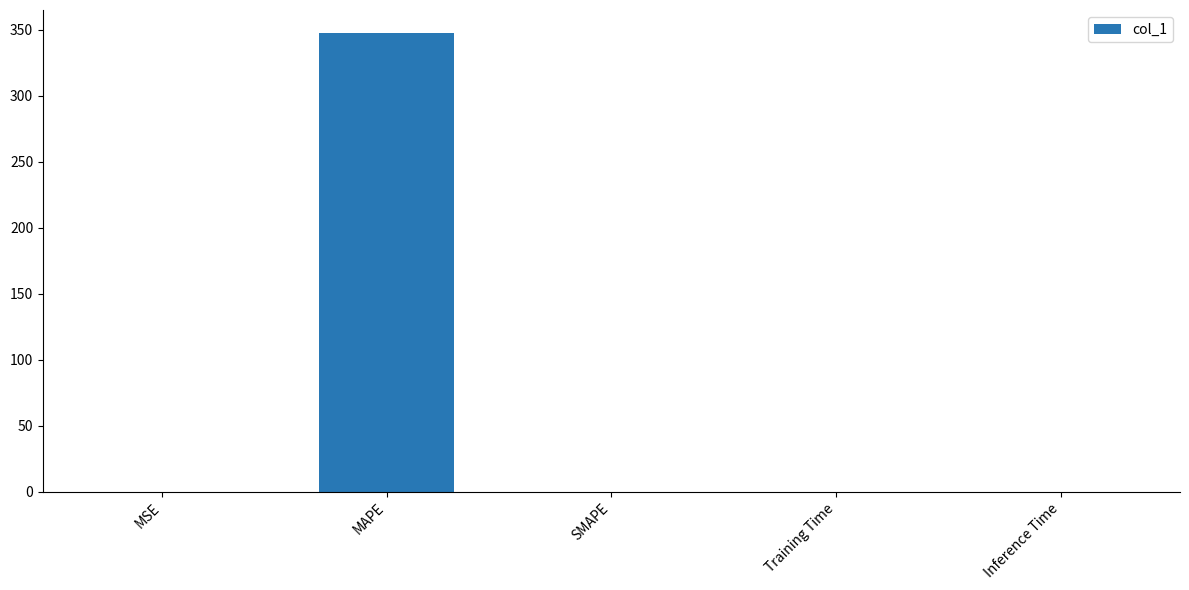

What is the greatest value displayed?

347.5